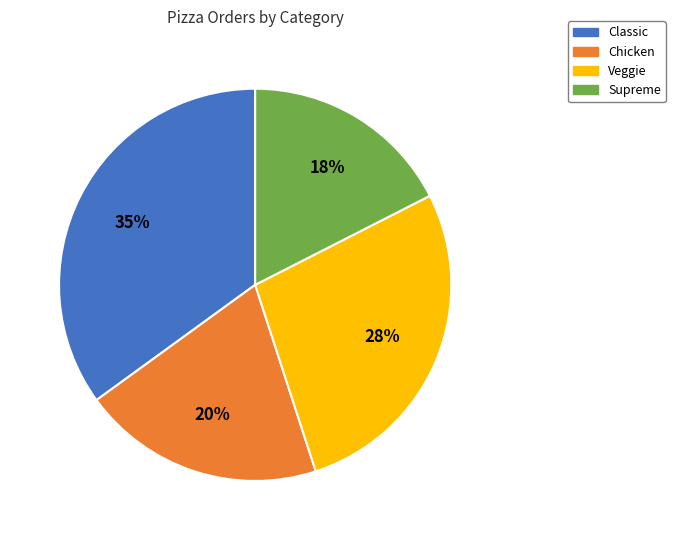

What percentage is the Veggie slice, to the nearest percent?

28%